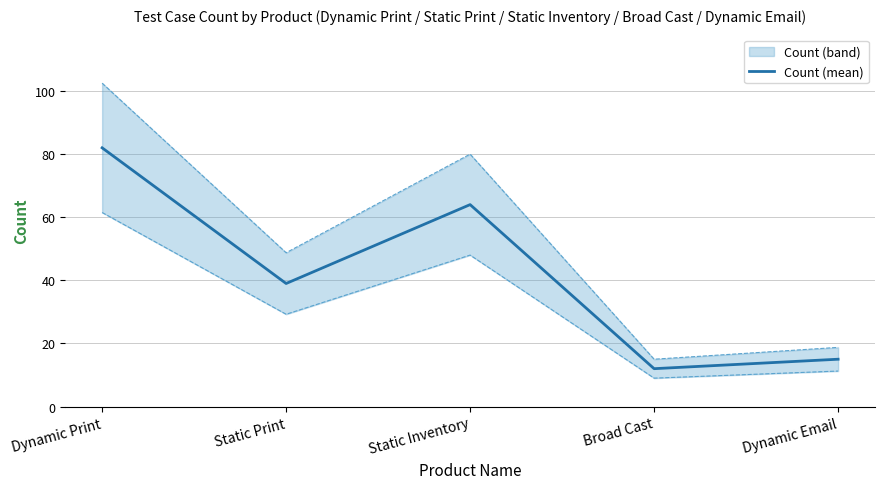

Where is the first local maximum?

Static Inventory